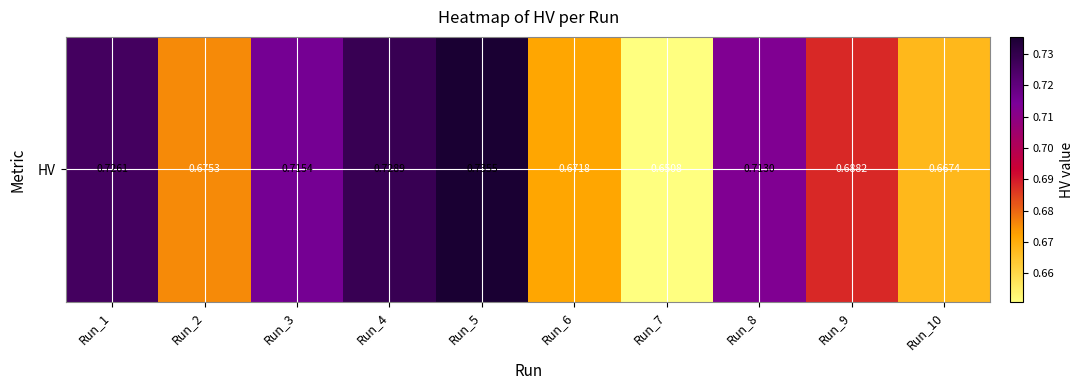

The value at Run_7 is 0.2. True or false?

False